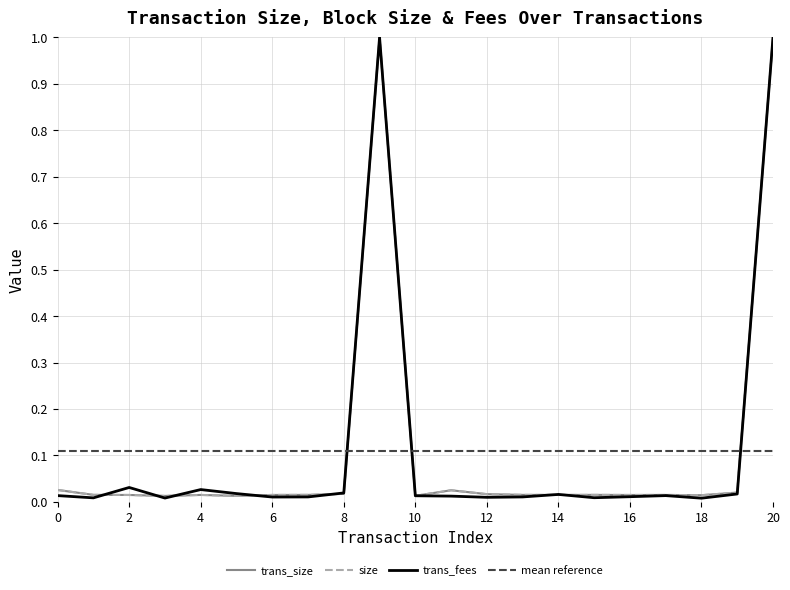

How many distinct data groups are displayed?

3